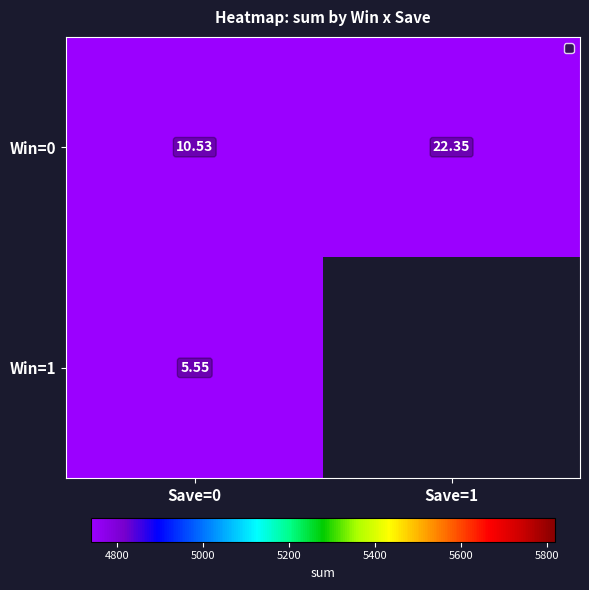

At how many categories does at least one series exceed 8?

2